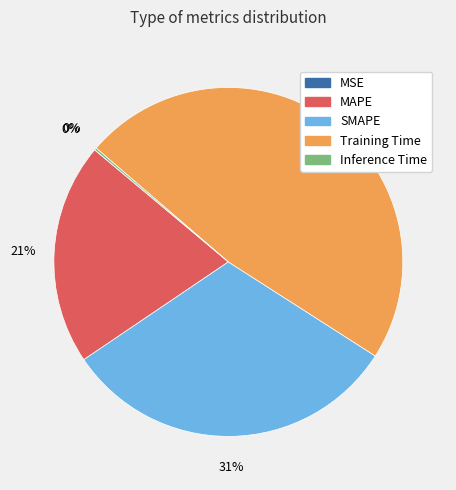

Is the sum of MAPE and SMAPE greater than half?

Yes